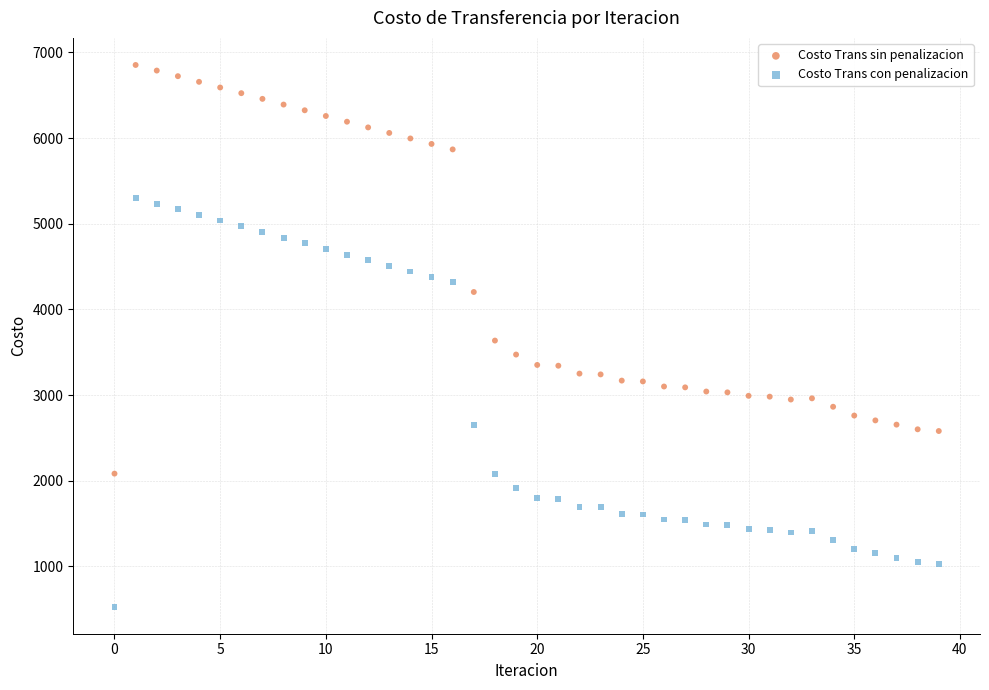

Which series contains the highest Y value?

Costo Trans sin penalizacion